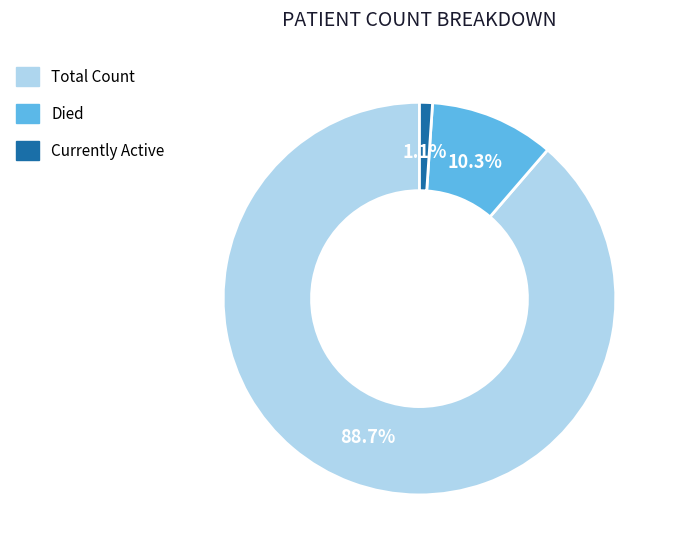

Is Died the majority of the pie?

No